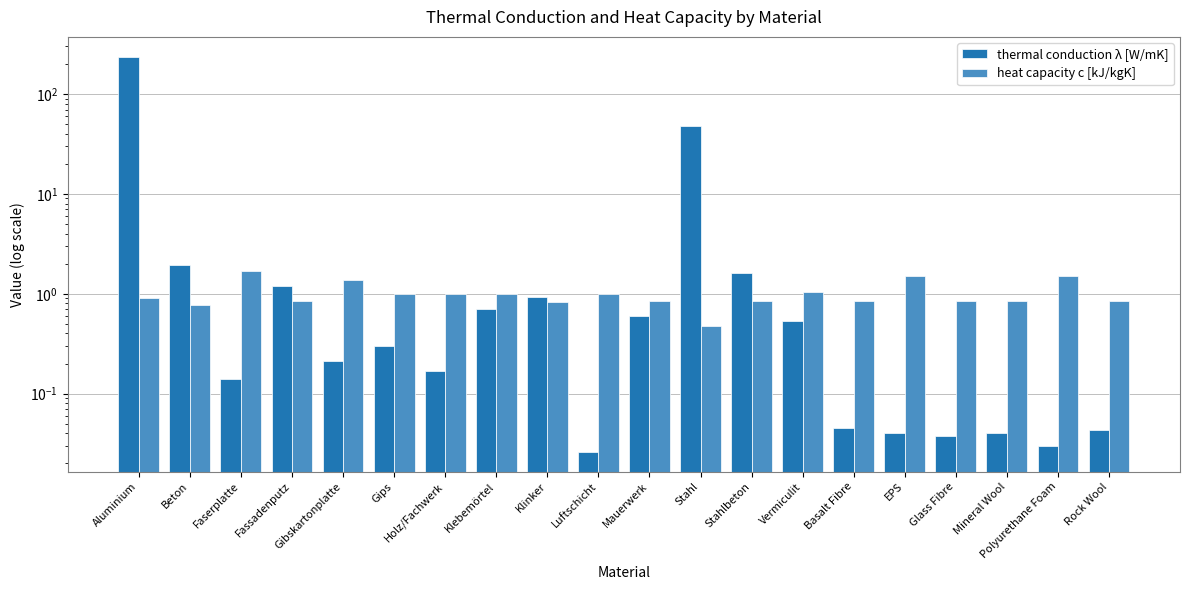

How many bars are there in total?

40